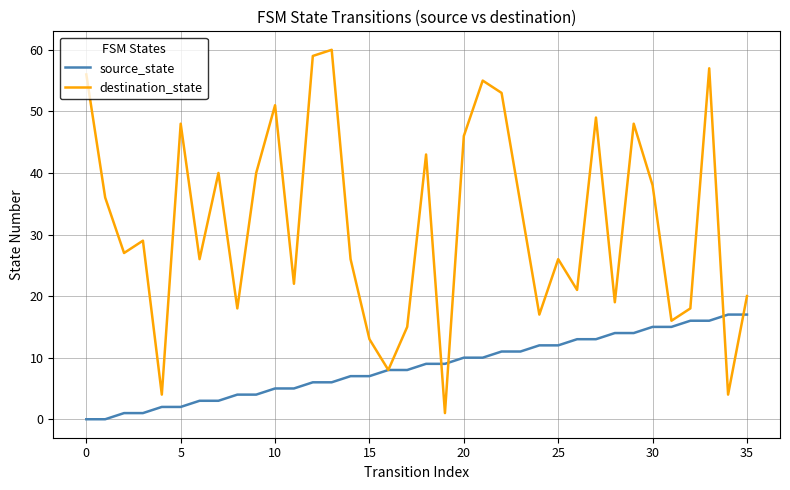

Rank the series by their maximum value, from highest to lowest.

destination_state, source_state